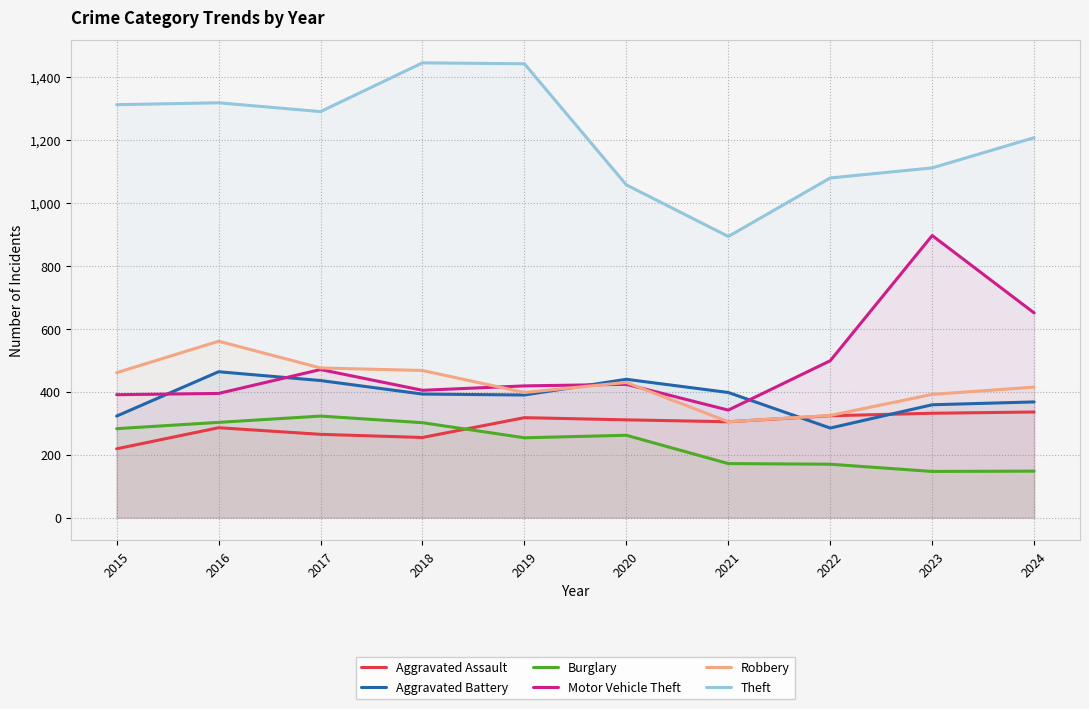

True or false: Burglary and Theft intersect in this chart.

False